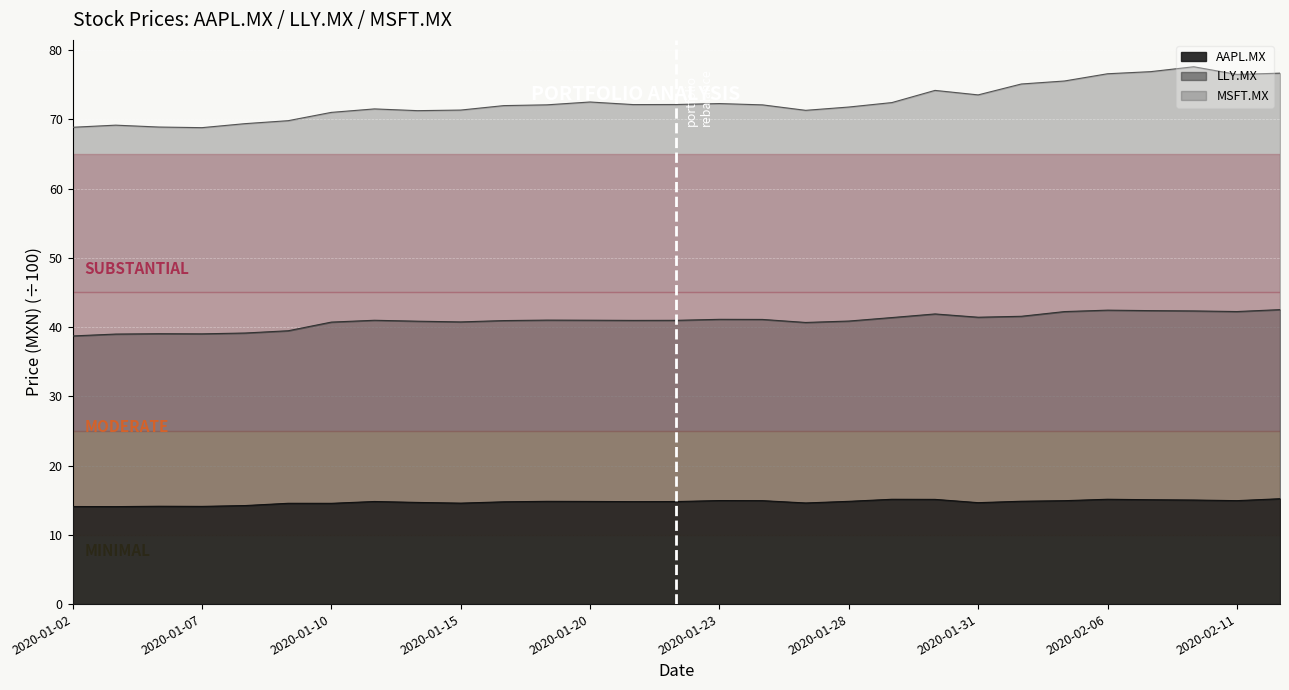

What is the lowest value of the AAPL.MX series?

14.1